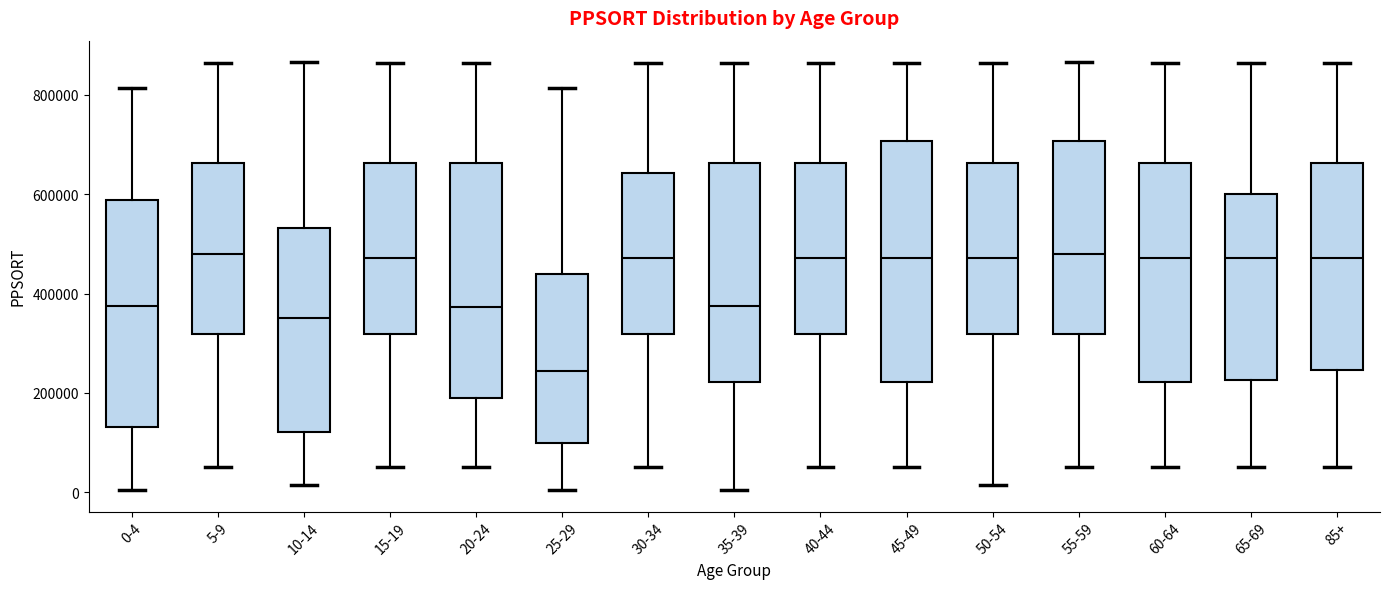

Reading left to right, read every box against the y-axis: the position of its median line, the range the box covers, and the ends of its whiskers. The values are not printed on the chart, so give them approximately, as read against the axis.

0-4: median 380000, box 140000 to 580000, whiskers 0 to 820000
5-9: median 480000, box 320000 to 660000, whiskers 60000 to 860000
10-14: median 360000, box 120000 to 540000, whiskers 20000 to 860000
15-19: median 480000, box 320000 to 660000, whiskers 60000 to 860000
20-24: median 380000, box 180000 to 660000, whiskers 60000 to 860000
25-29: median 240000, box 100000 to 440000, whiskers 0 to 820000
30-34: median 480000, box 320000 to 640000, whiskers 60000 to 860000
35-39: median 380000, box 220000 to 660000, whiskers 0 to 860000
40-44: median 480000, box 320000 to 660000, whiskers 60000 to 860000
45-49: median 480000, box 220000 to 700000, whiskers 60000 to 860000
50-54: median 480000, box 320000 to 660000, whiskers 20000 to 860000
55-59: median 480000, box 320000 to 700000, whiskers 60000 to 860000
60-64: median 480000, box 220000 to 660000, whiskers 60000 to 860000
65-69: median 480000, box 220000 to 600000, whiskers 60000 to 860000
85+: median 480000, box 240000 to 660000, whiskers 60000 to 860000